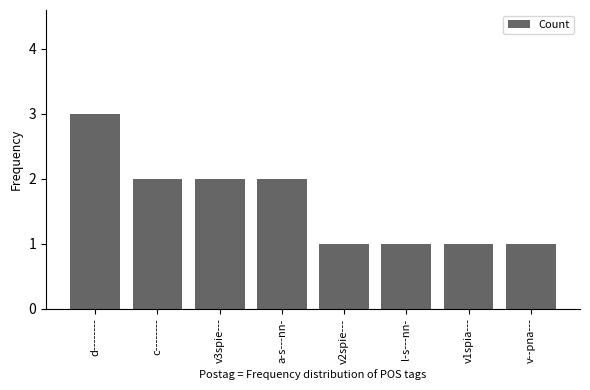

What is the ratio of the value at v1spia--- to the value at v--pna---?

1.0